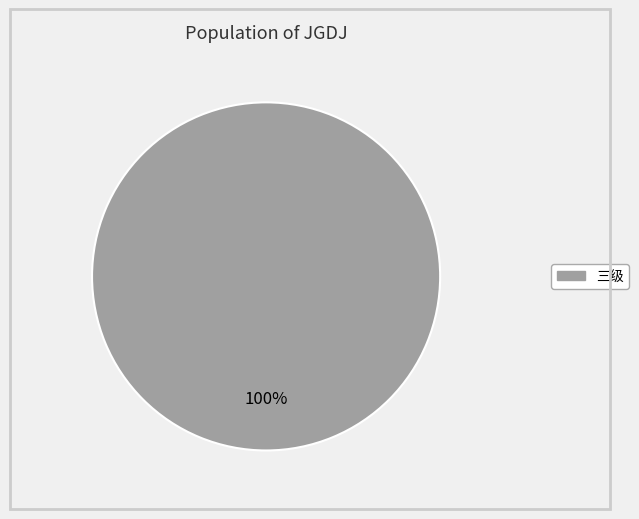

Is there a majority slice in this chart?

Yes